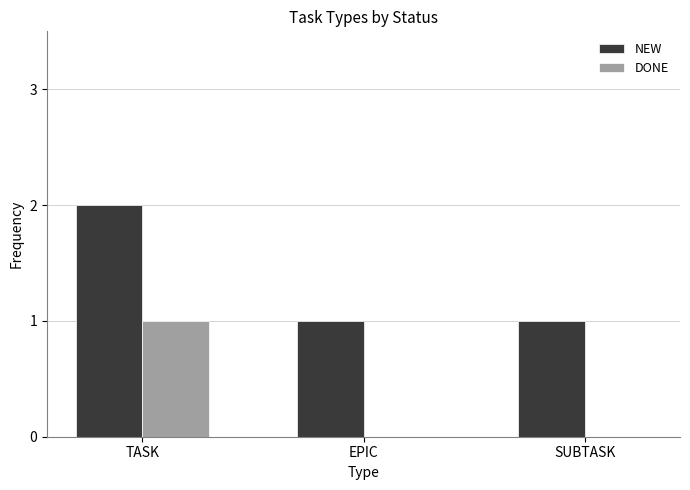

What is the spread (max minus min) of values at SUBTASK?

1